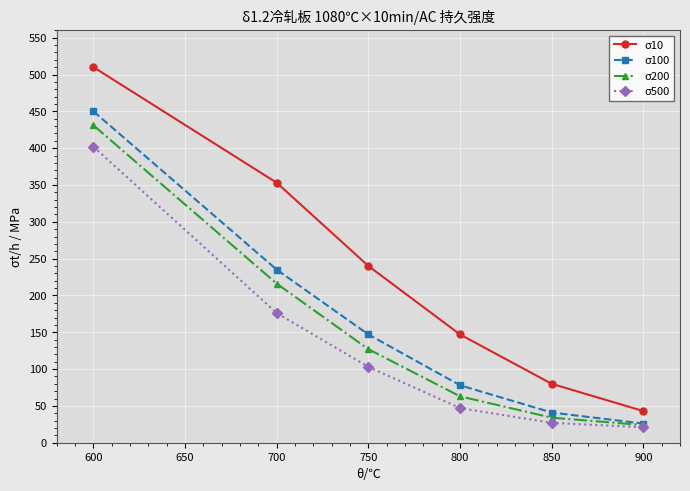

What is the total value across all series at 800?

335